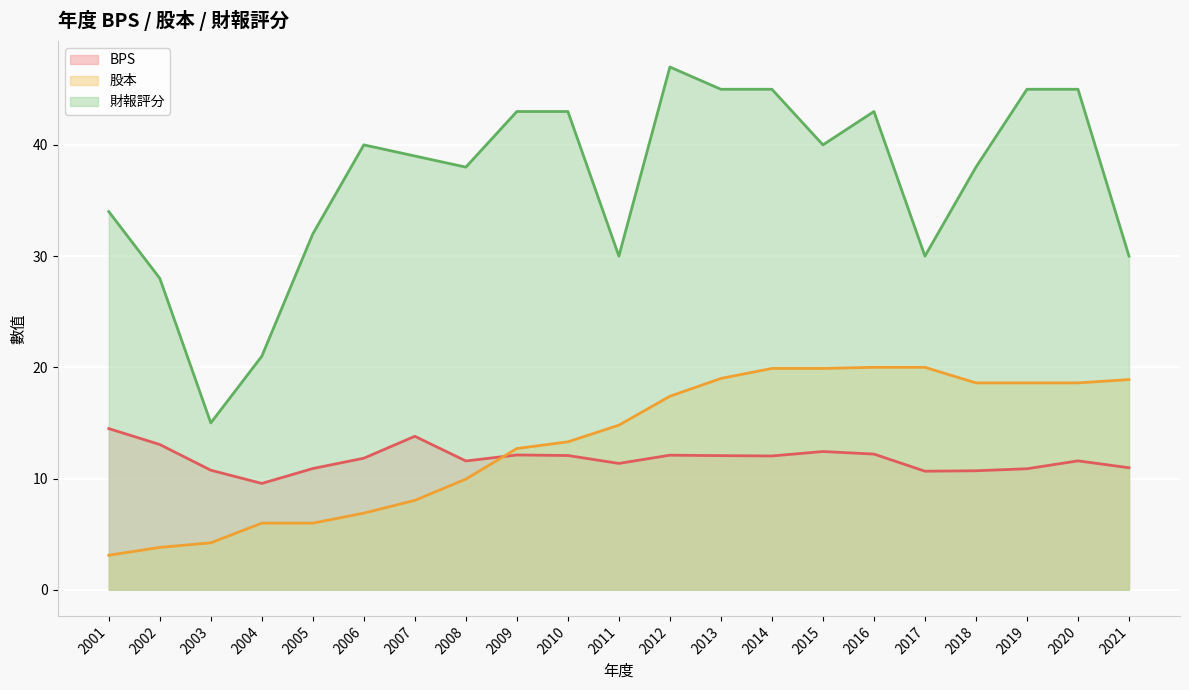

What is the spread (max minus min) of values at 2012?

34.9